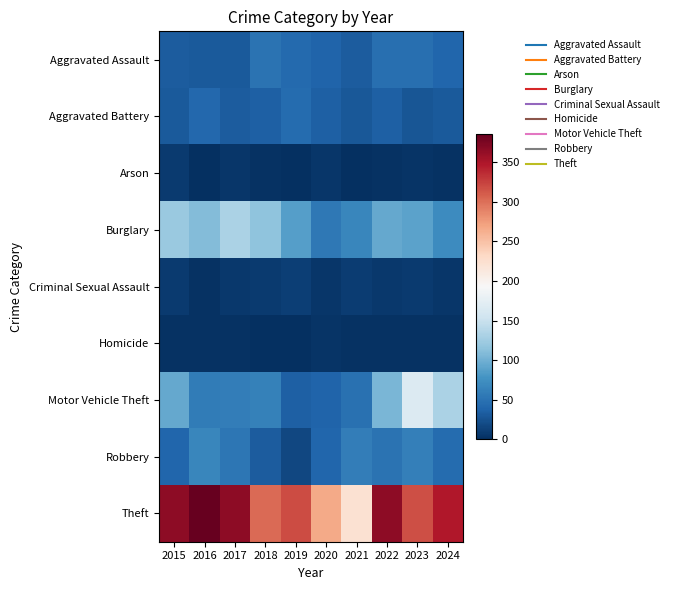

Which has a higher value, 2018 or 2020?

2018